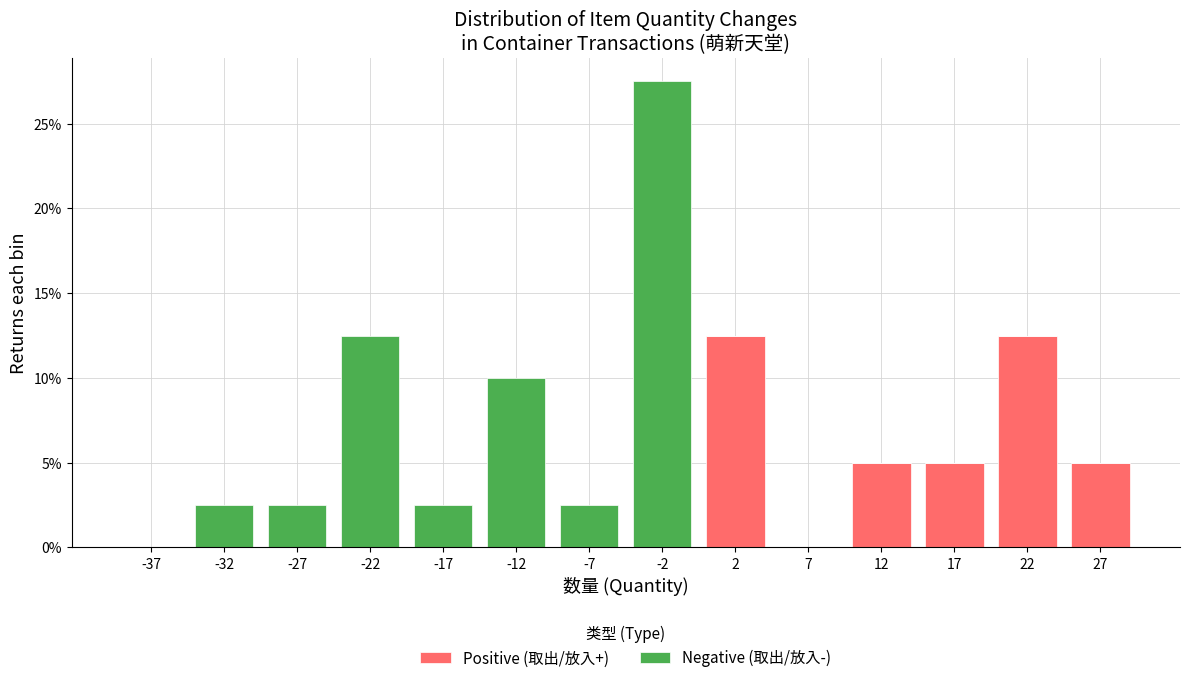

Reading left to right, list every stacked bar in this chart as the range it spans on the x-axis followed by its total height. The values are not printed on the chart, so give them approximately, as read against the axis.

-40 to -35: 0
-35 to -30: 2.5
-30 to -25: 2.5
-25 to -20: 12.5
-20 to -15: 2.5
-15 to -10: 10.0
-10 to -5: 2.5
-5 to 0: 27.5
0 to 5: 12.5
5 to 10: 0
10 to 15: 5.0
15 to 20: 5.0
20 to 25: 12.5
25 to 30: 5.0